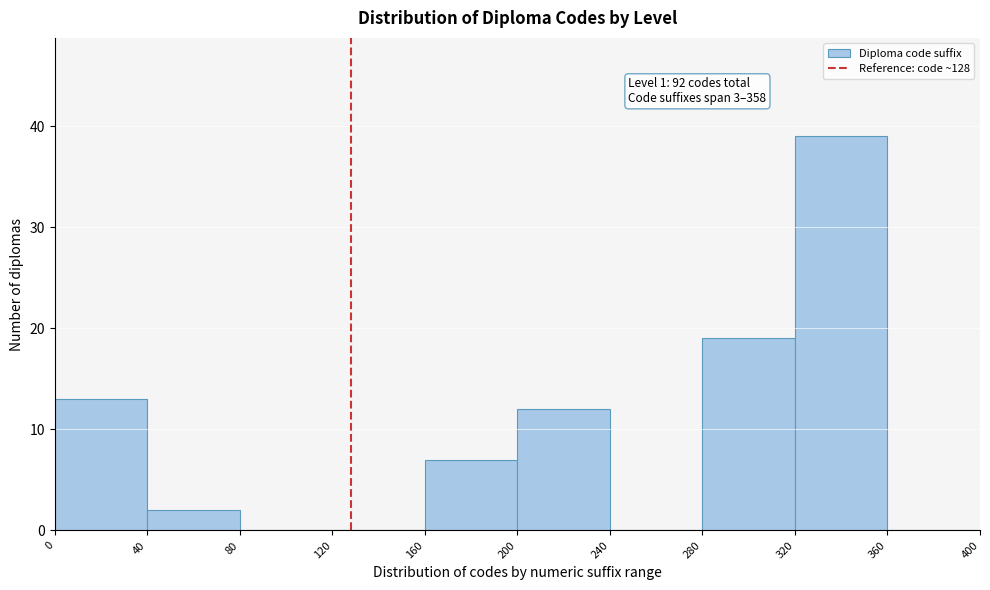

Over which range of the x-axis is the bar tallest?

320 to 360